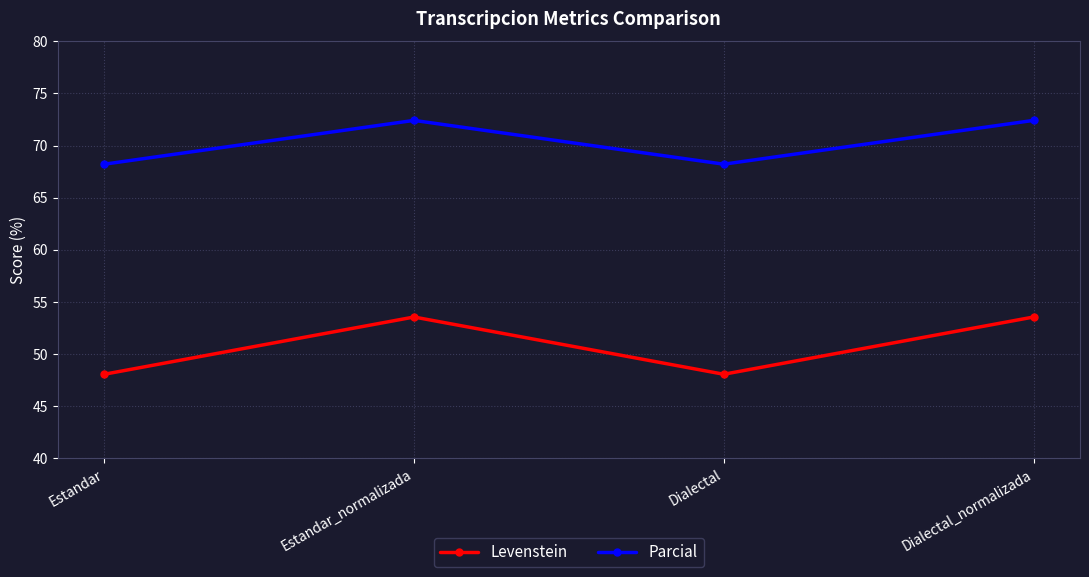

How many lines are shown in the chart?

2